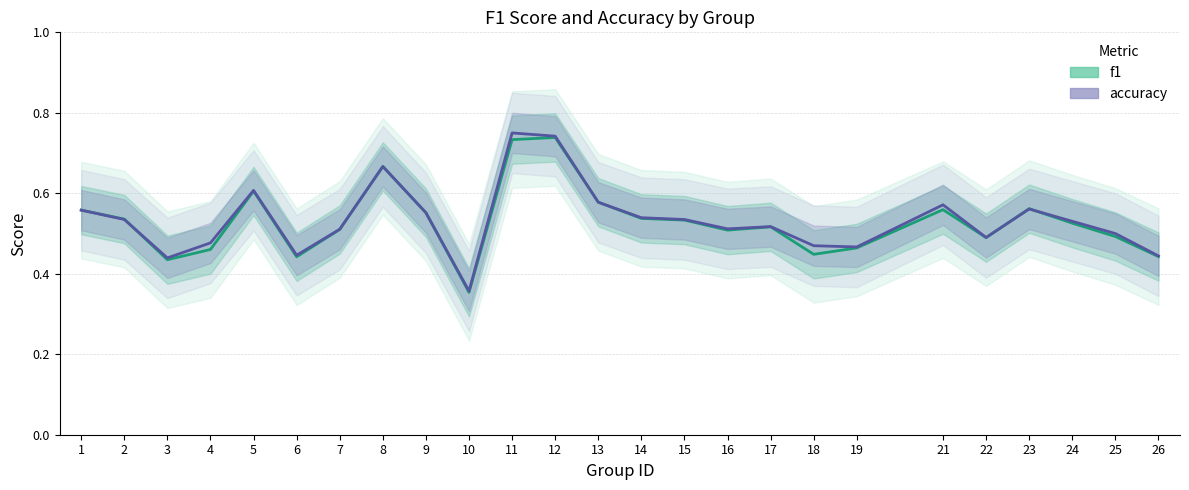

How many intersections are there between f1 and accuracy?

3